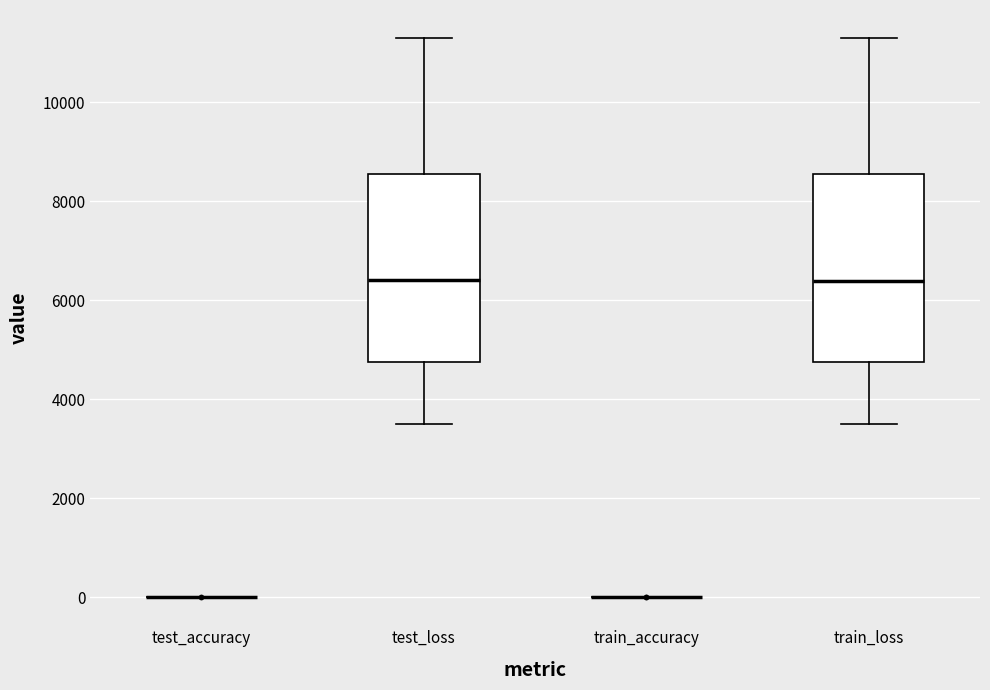

Where is the lower edge of the box for test_loss on the y-axis? The values are not printed on the chart, so give them approximately, as read against the axis.

4800